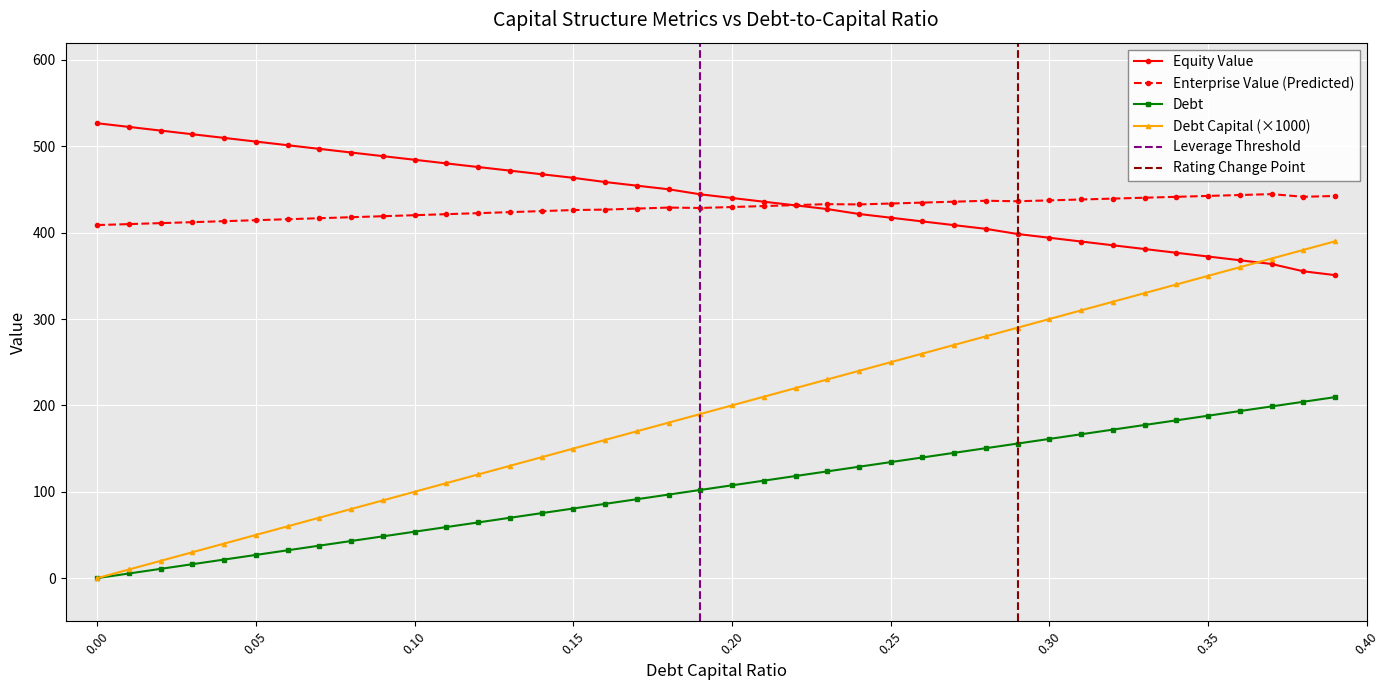

What is the difference between the maximum and minimum values in the enterprise_value series?

35.8